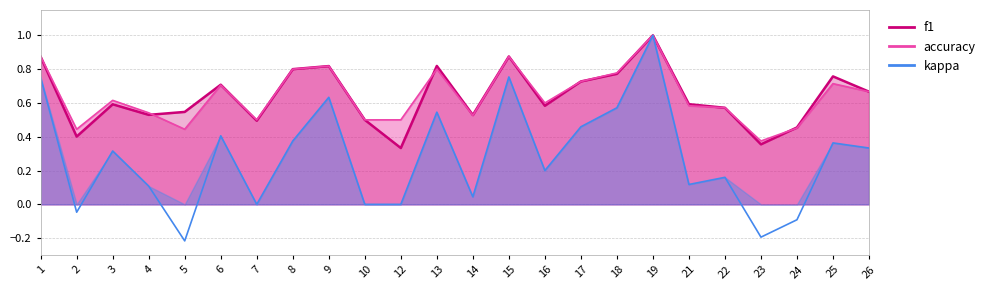

The value of f1 at 16 is 0.6. True or false?

True